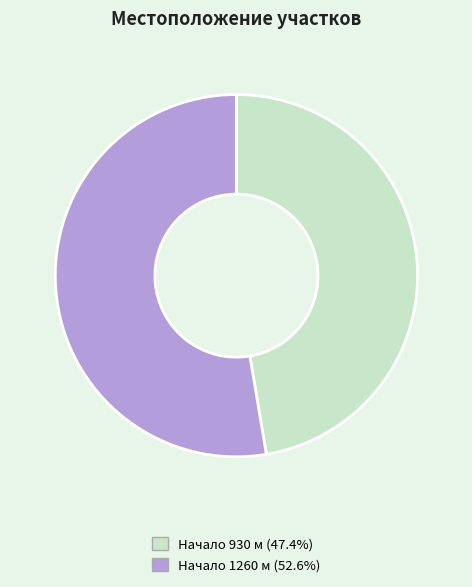

Approximately how many times larger is the value at Начало 1260 м (52.6%) compared to Начало 930 м (47.4%)?

1.1